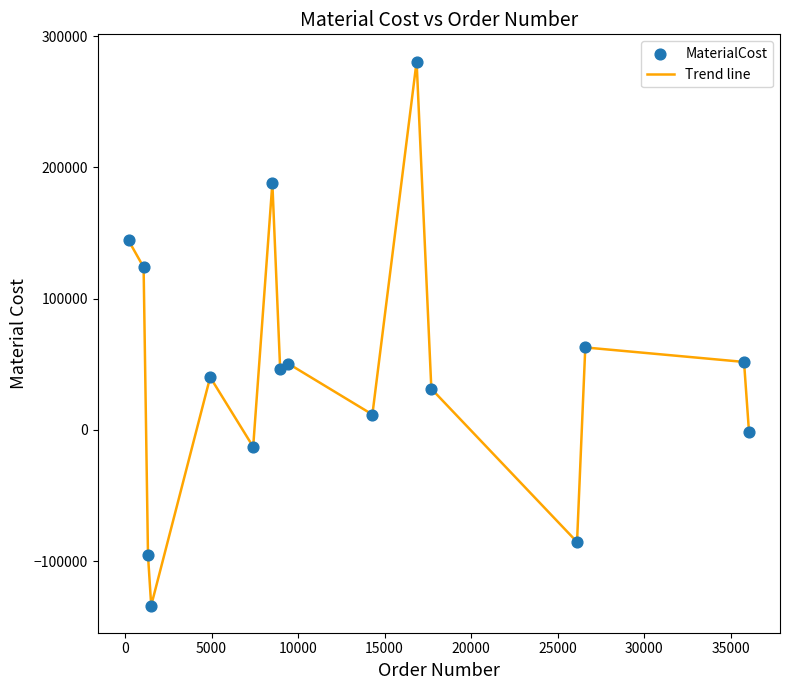

What is the smallest value displayed?

-133812.0